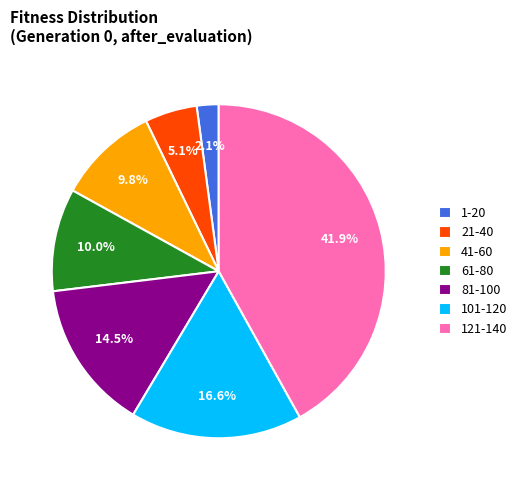

Which has a higher value, 121-140 or 81-100?

121-140